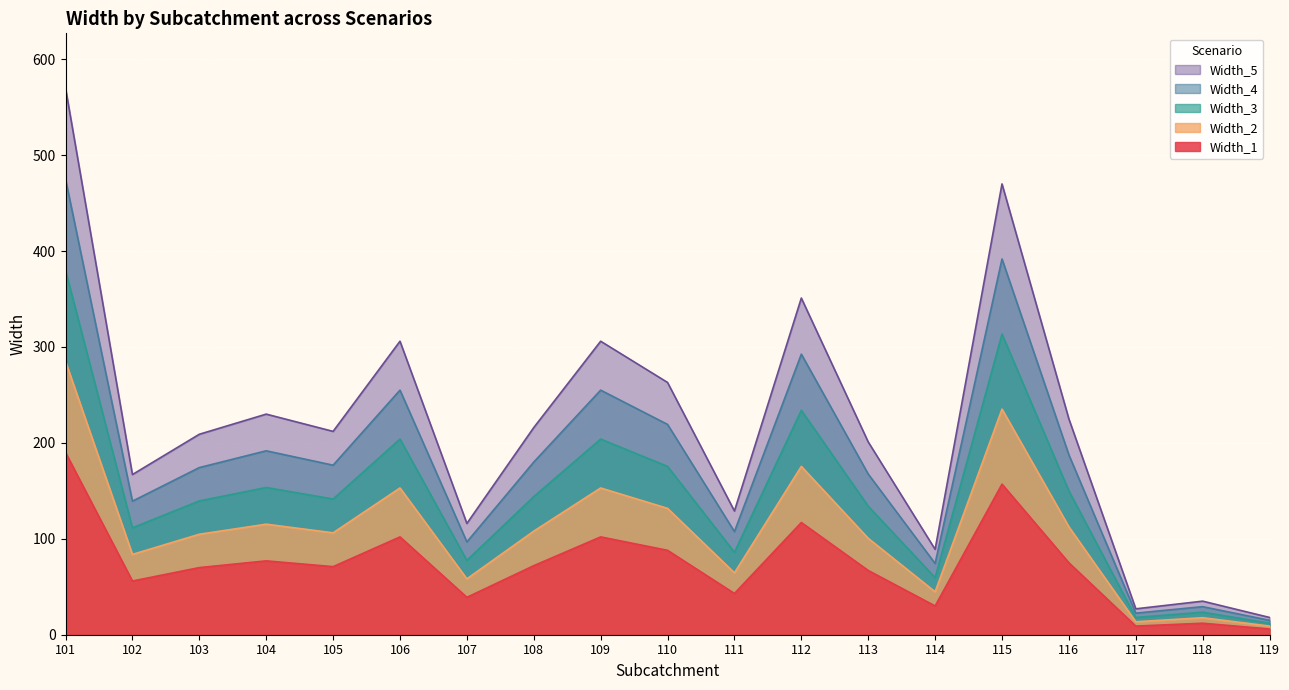

At which category is the sum across all series the highest?

101